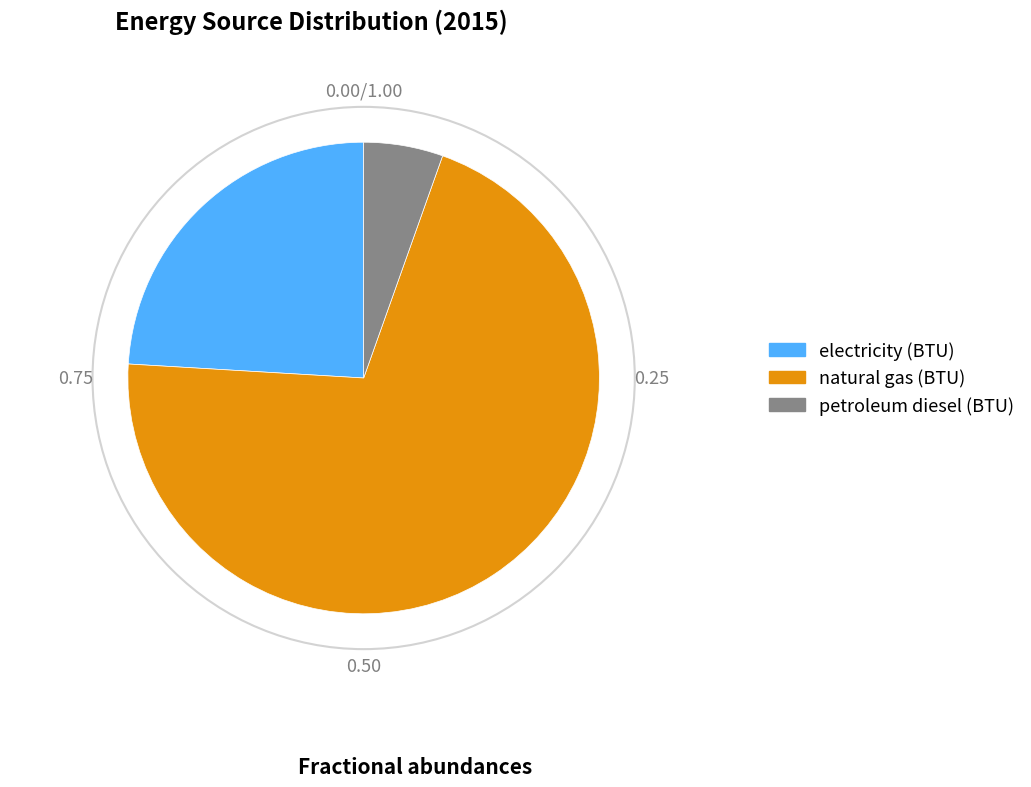

Does any single category account for the majority?

Yes